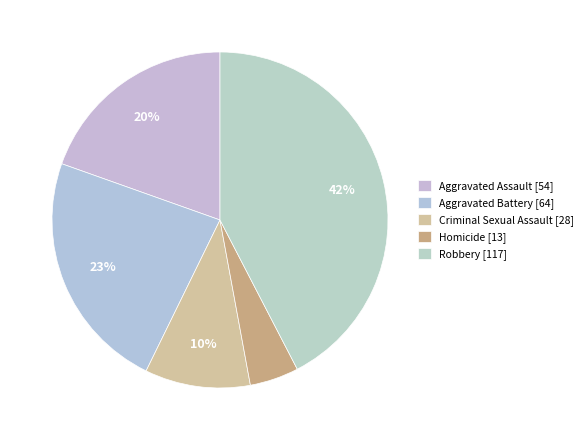

Which category has the biggest portion of the pie?

Robbery